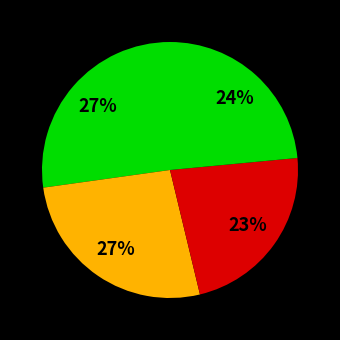

How many slices are in this pie chart?

4